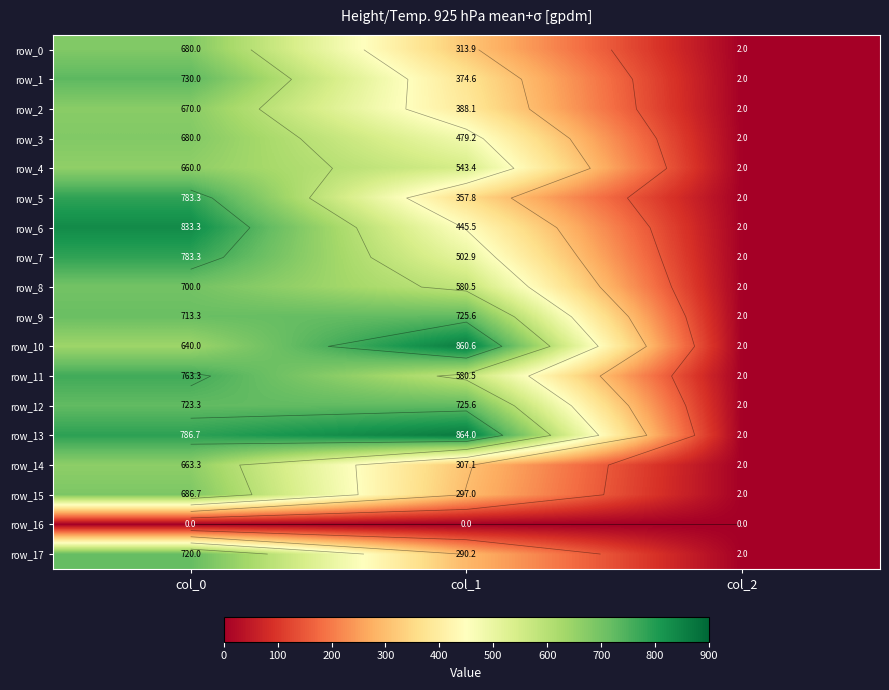

True or false: row_14 has a value of 3.5 at col_2.

False